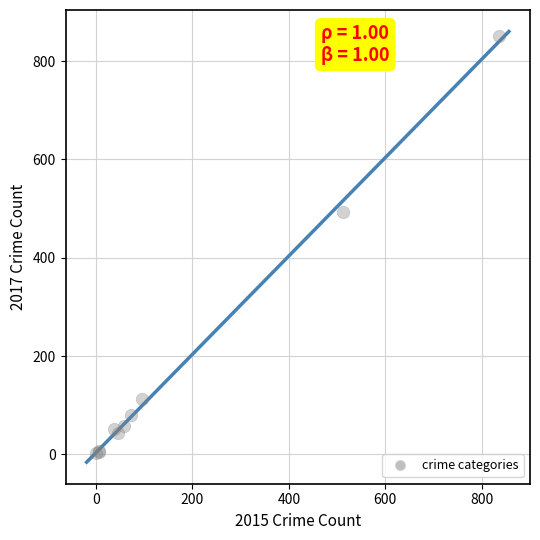

What Y value in the scatter plot is closest to 427?

494